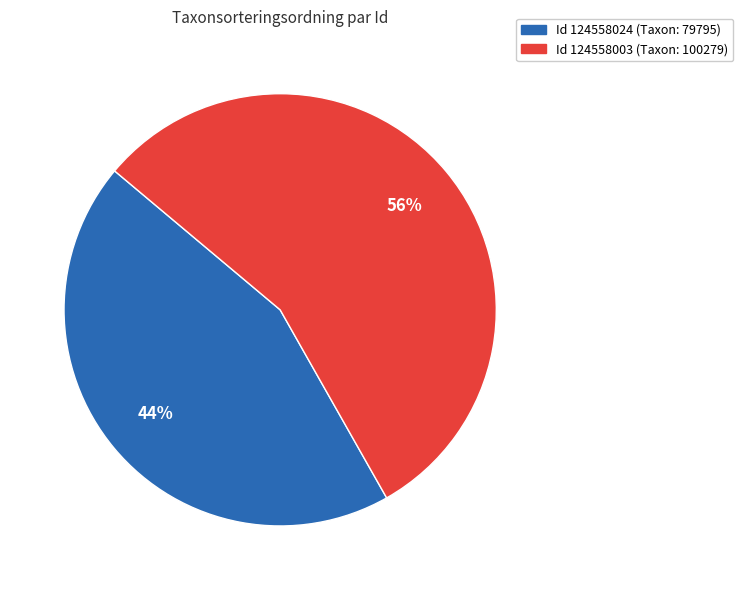

Count the number of slices in the pie.

2